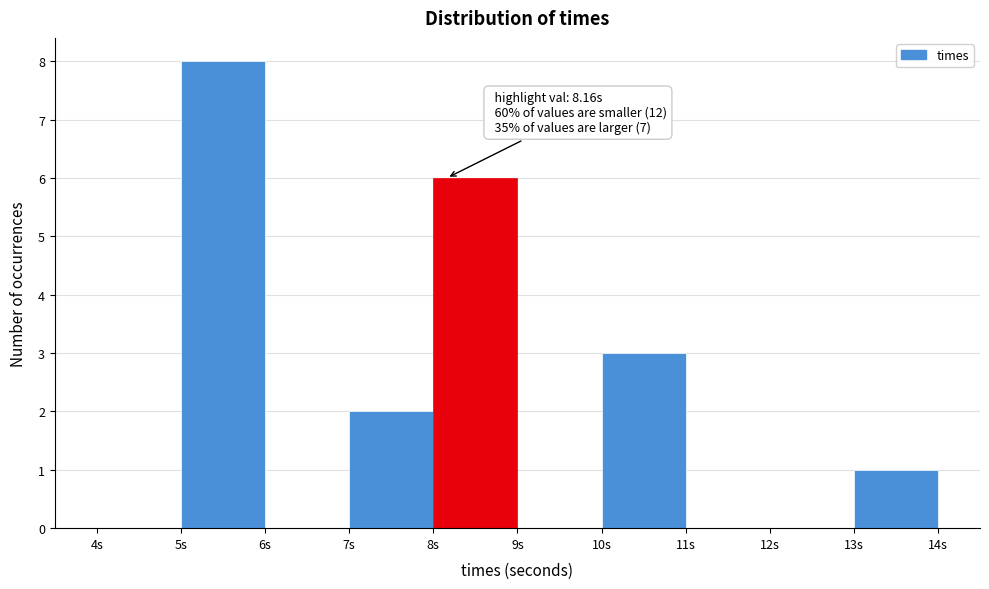

Over which range of the x-axis is the bar tallest?

5 to 6